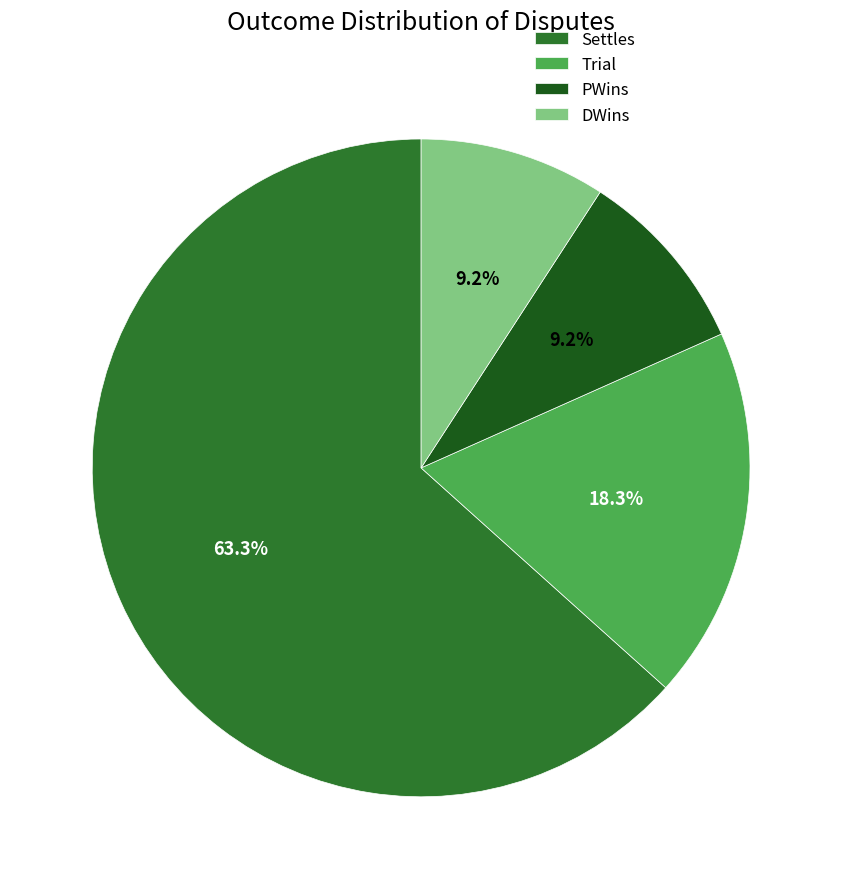

Which slice is the largest?

Settles